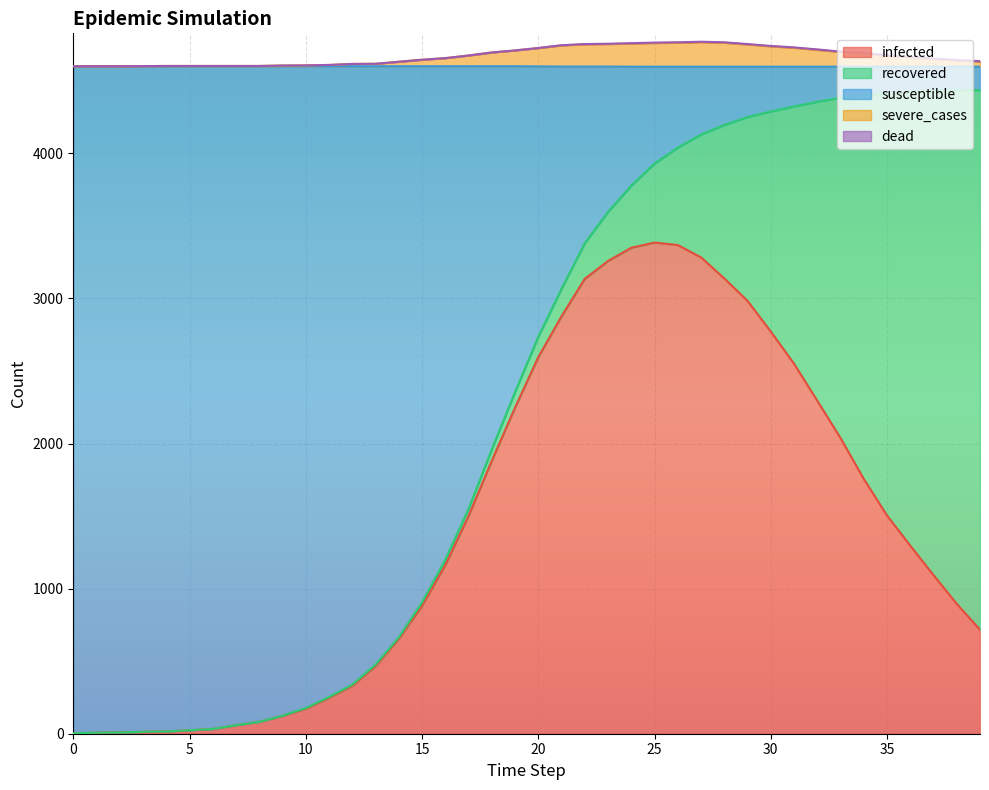

What is the value of the severe_cases point at the 33rd from the left?

4716